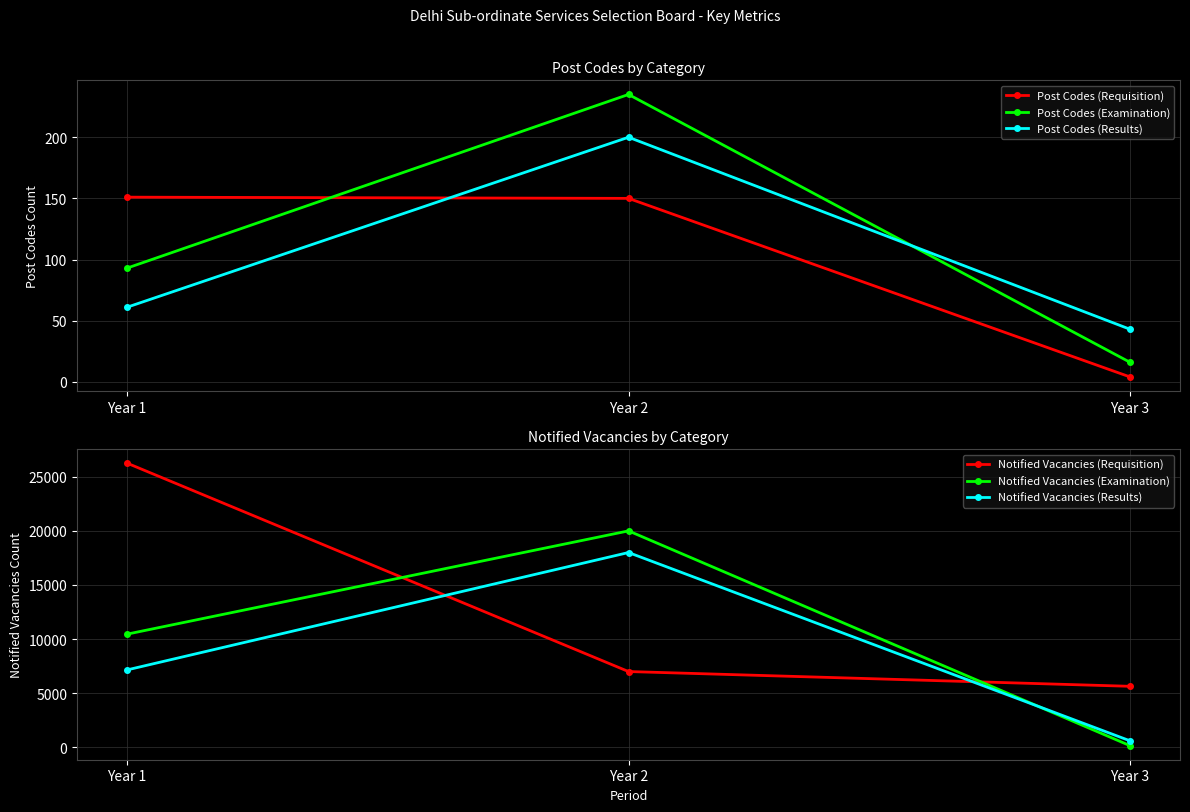

True or false: Post Codes (Results) has a value of 104 at Year 1.

False